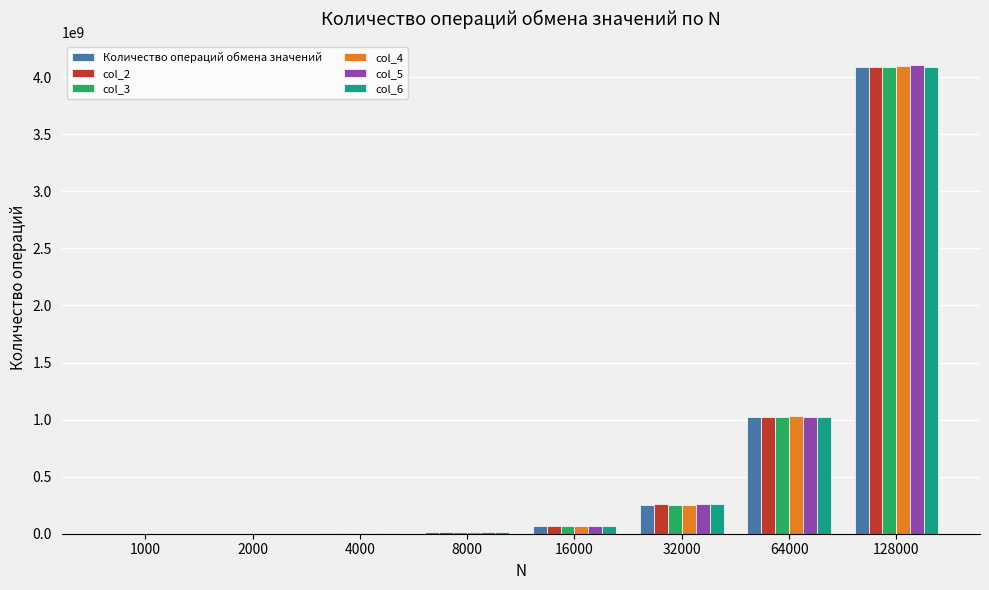

At which category is the sum across all series the highest?

128000